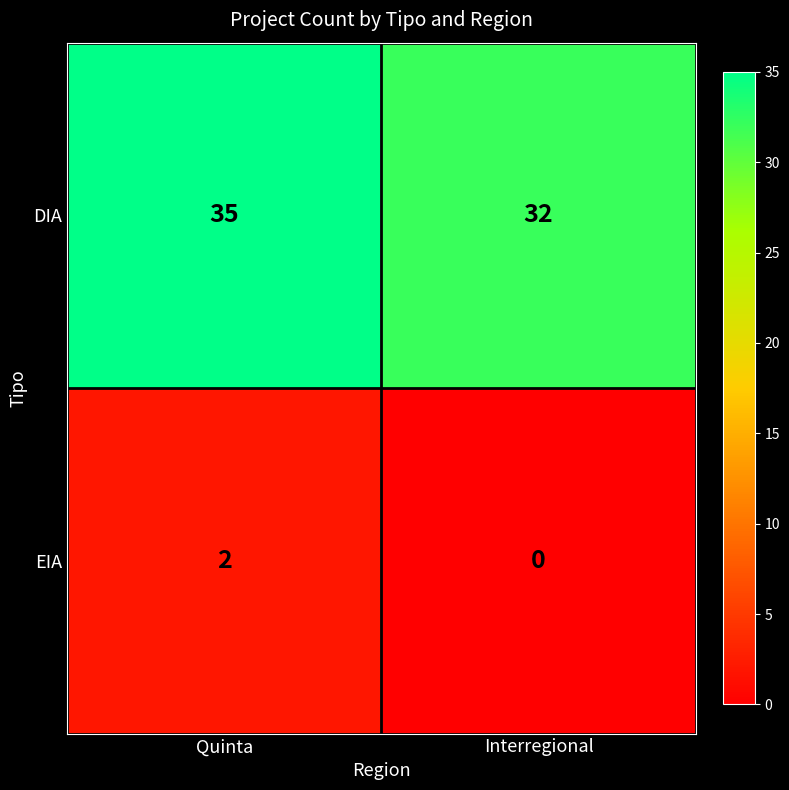

What is the difference between the highest and lowest values at Quinta?

33